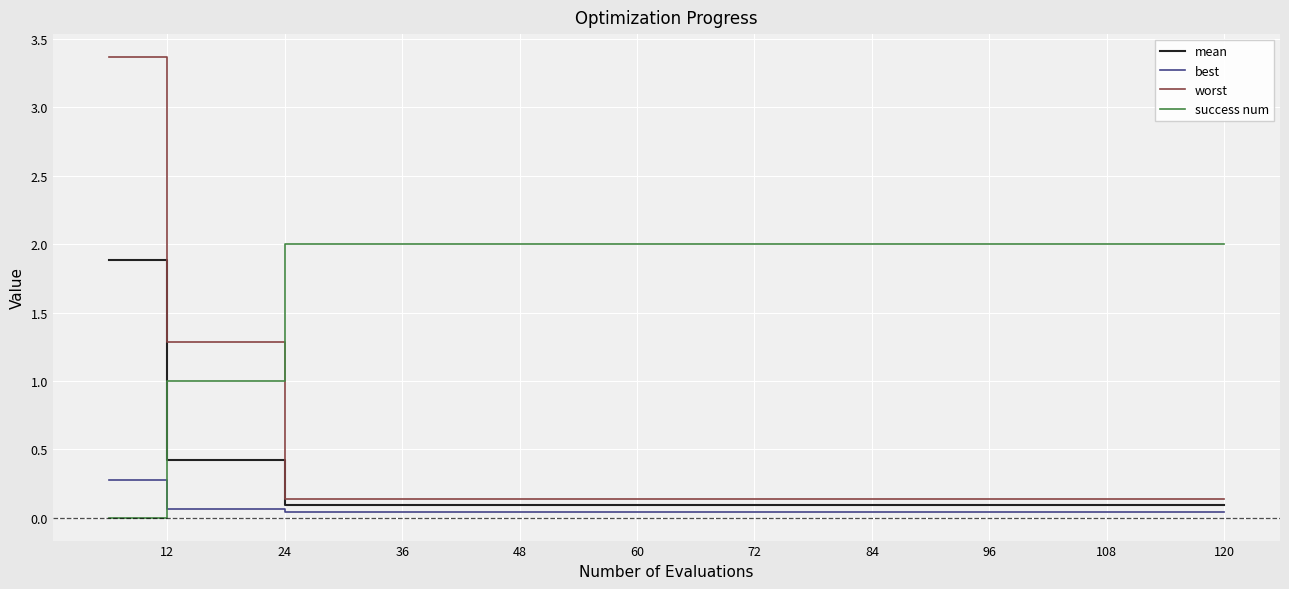

Which series ends up on top after the final intersection of best and success num?

success num